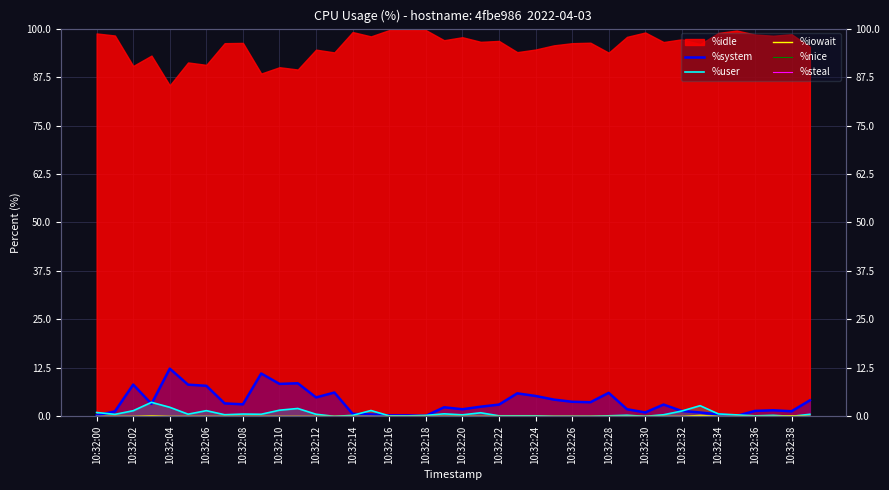

Between which two adjacent categories do %system and %user first intersect?

10:32:00 and 10:32:02